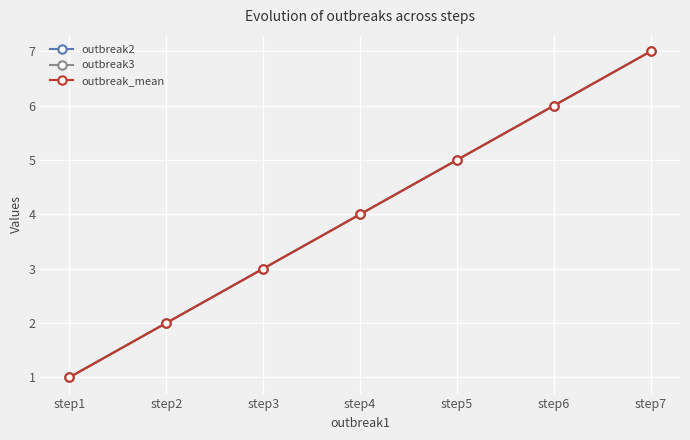

What value does the outbreak3 series have at step2?

2